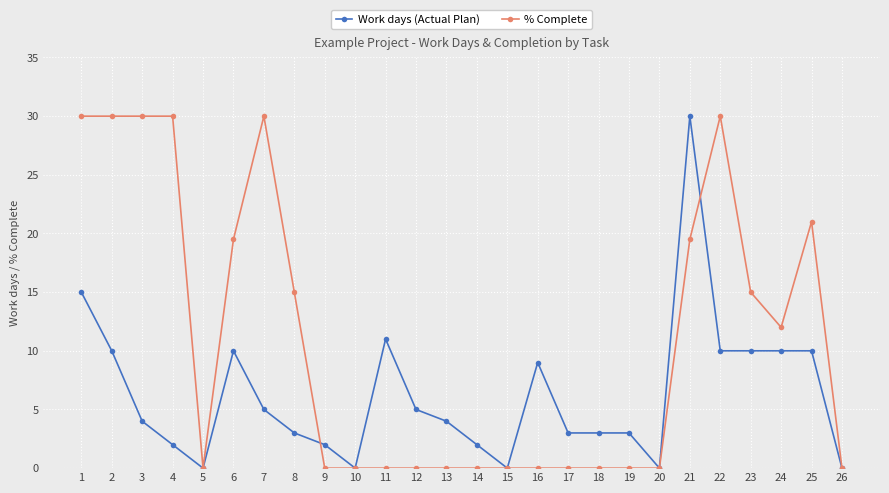

What is the difference between the highest and lowest values at 6?

9.5